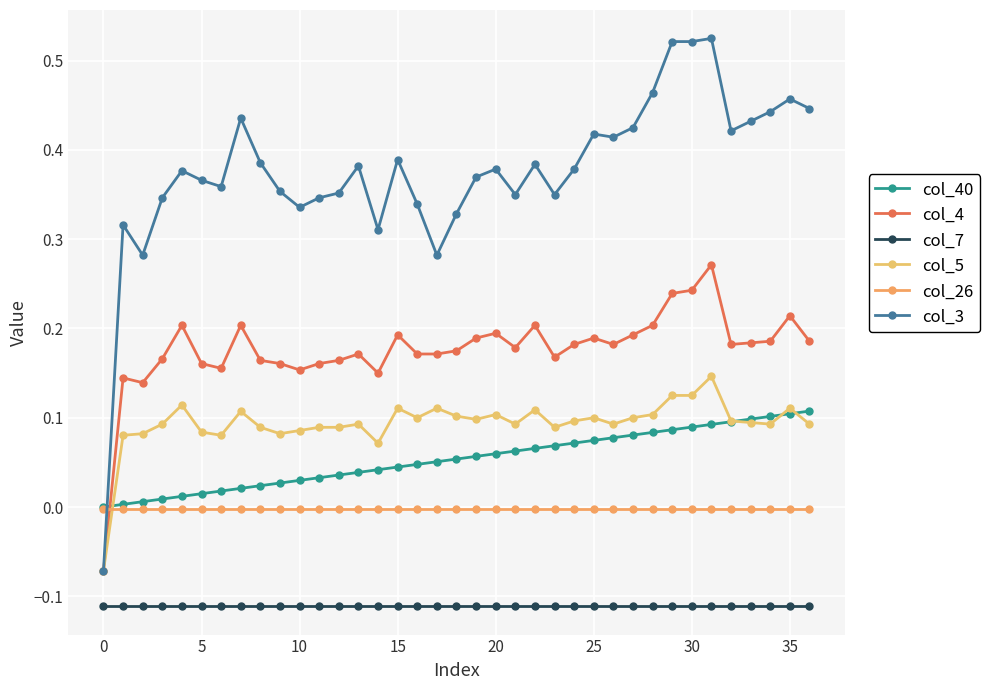

How many categories are shown in the chart?

37